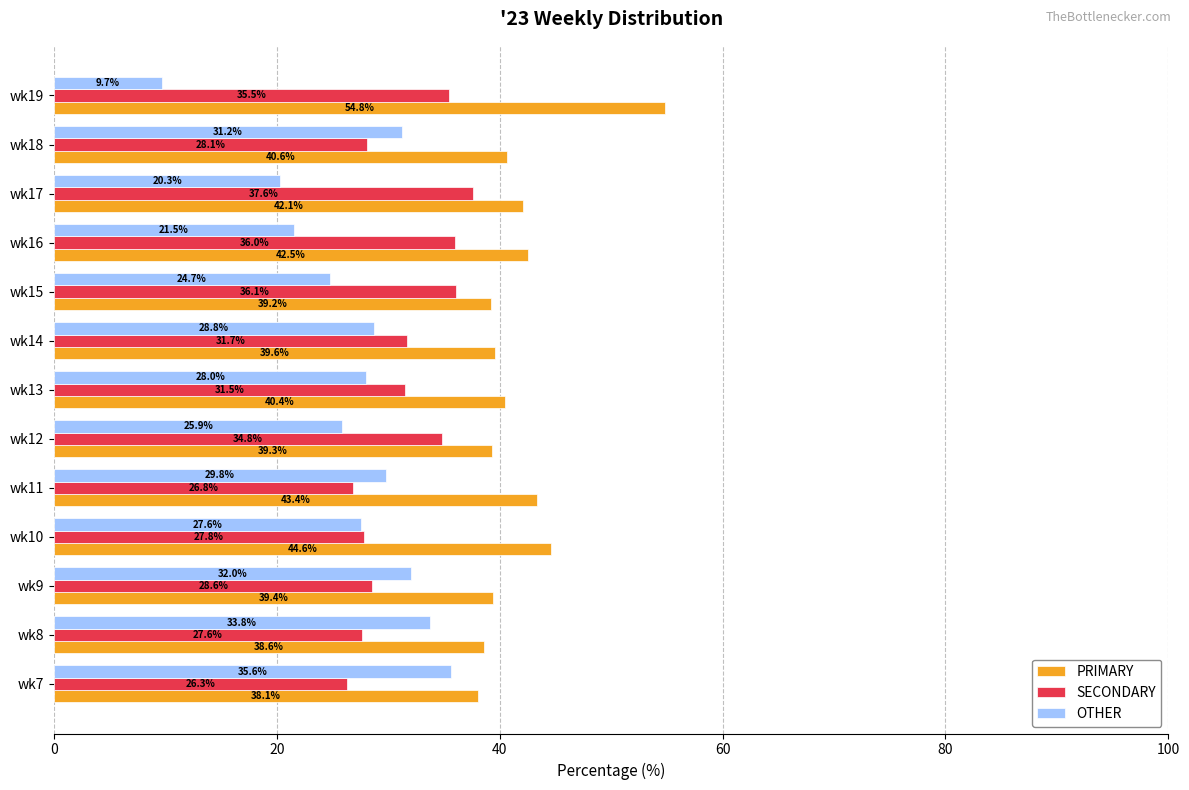

What is the total value across all series at wk17?

100.0